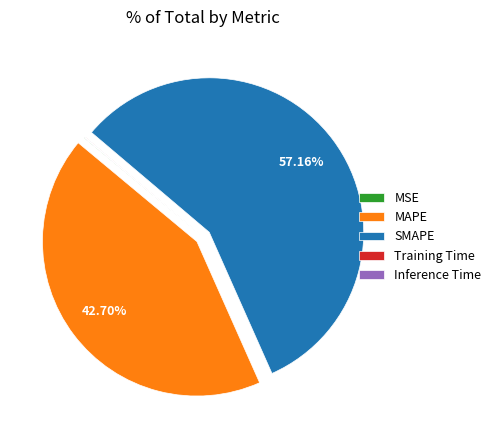

Do MAPE and SMAPE together represent more than half of the pie?

Yes